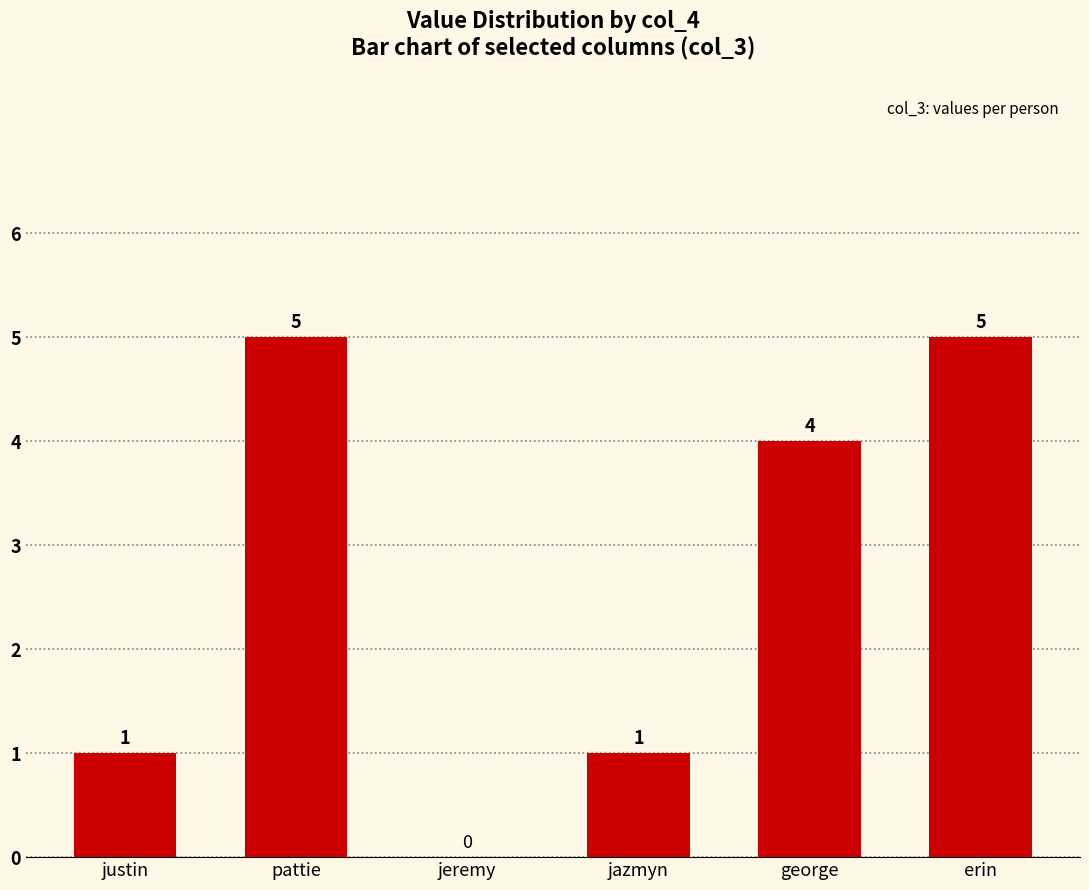

How many positive values are there?

5